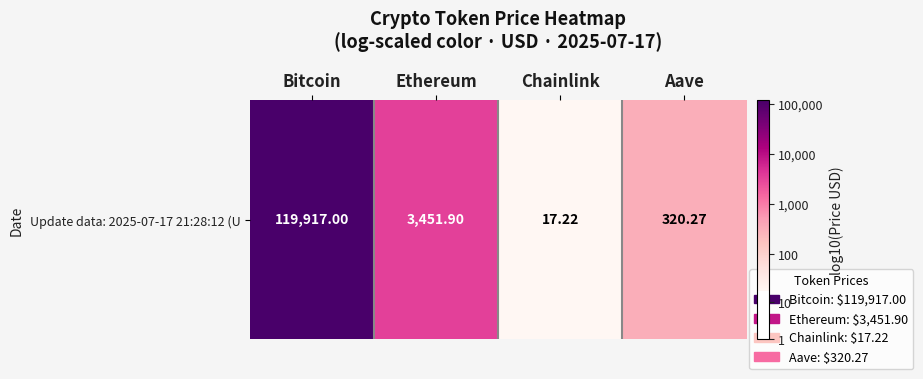

At which category does the chart reach its minimum across all series?

Chainlink